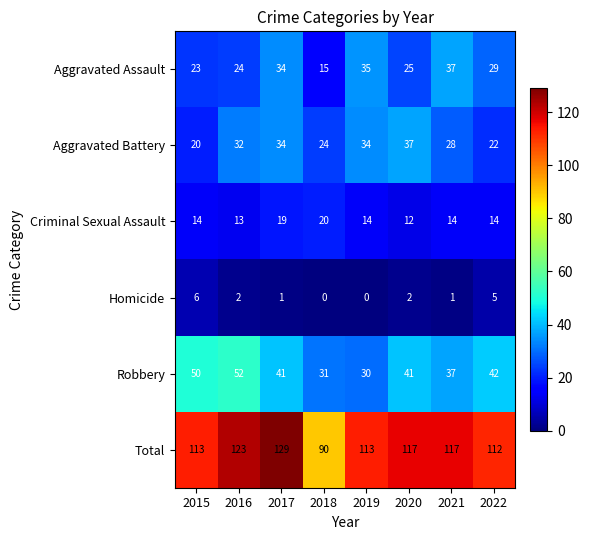

Rank the series at 2018 from lowest to highest value.

Homicide, Aggravated Assault, Criminal Sexual Assault, Aggravated Battery, Robbery, Total